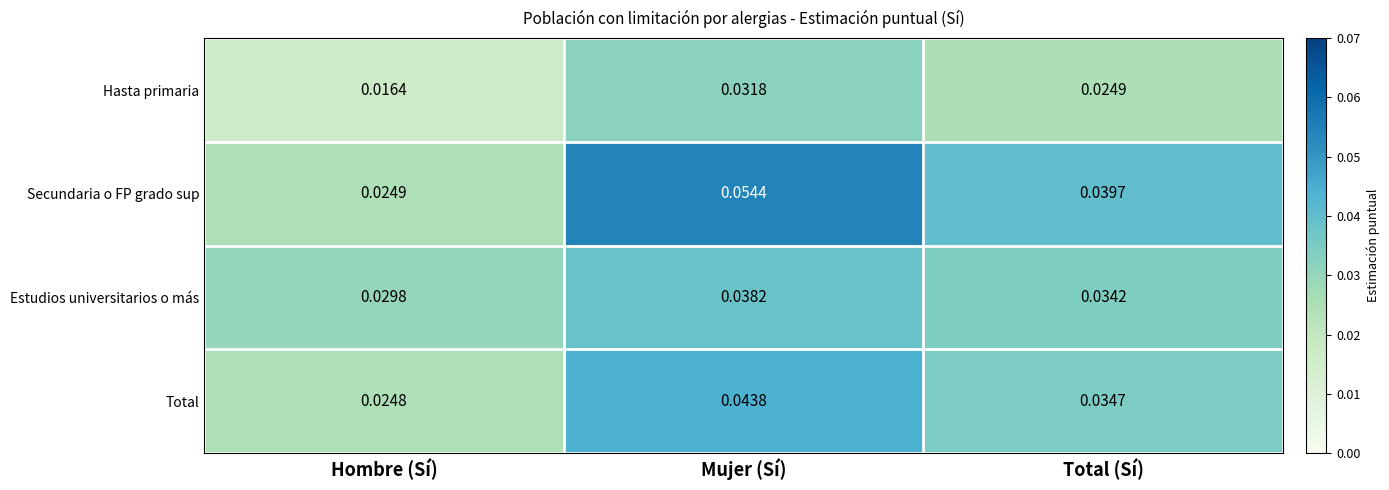

Which category has the highest value across all series?

Mujer (Sí)